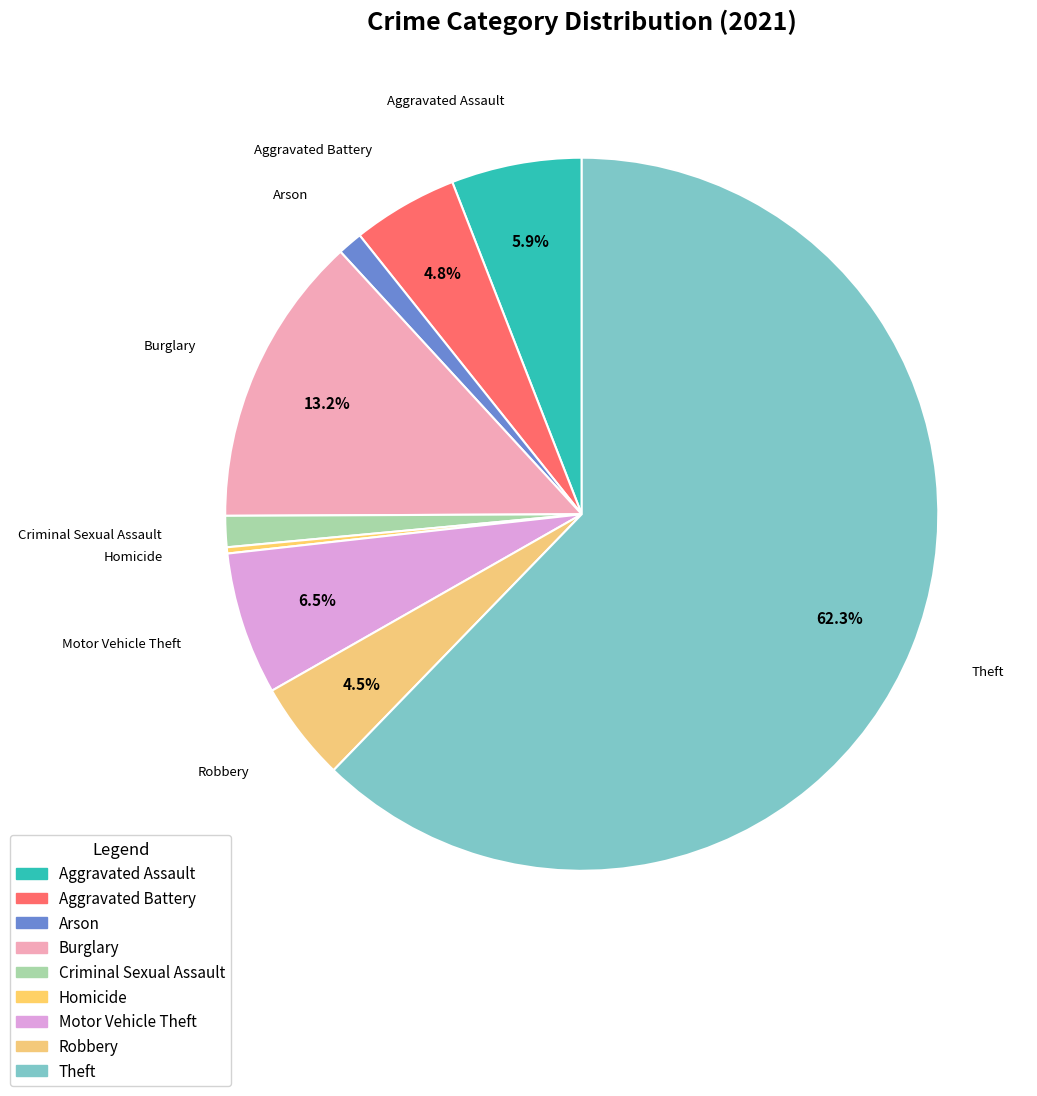

To the nearest percent, what is the difference between the largest and smallest slice percentages?

62%